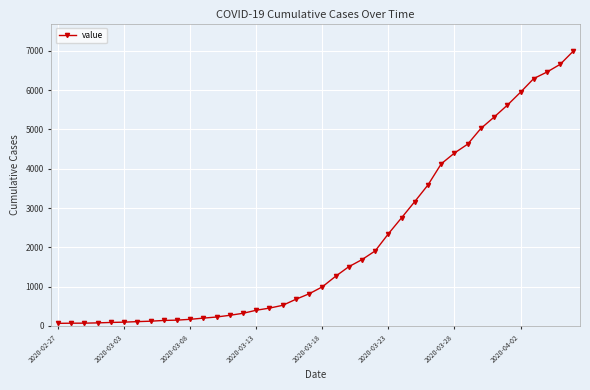

What is the sum of all values?

85677